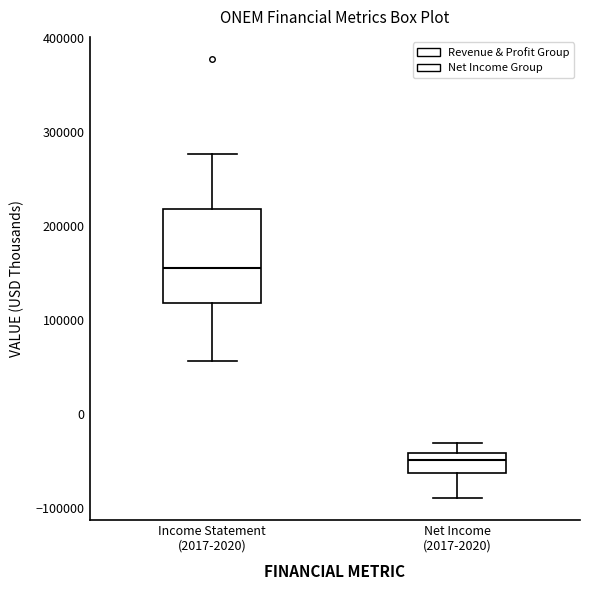

Reading left to right, read every box against the y-axis: the position of its median line, the range the box covers, and the ends of its whiskers. The values are not printed on the chart, so give them approximately, as read against the axis.

Income Statement (2017-2020): median 160000, box 120000 to 220000, whiskers 60000 to 280000
Net Income (2017-2020): median -50000, box -60000 to -40000, whiskers -90000 to -30000